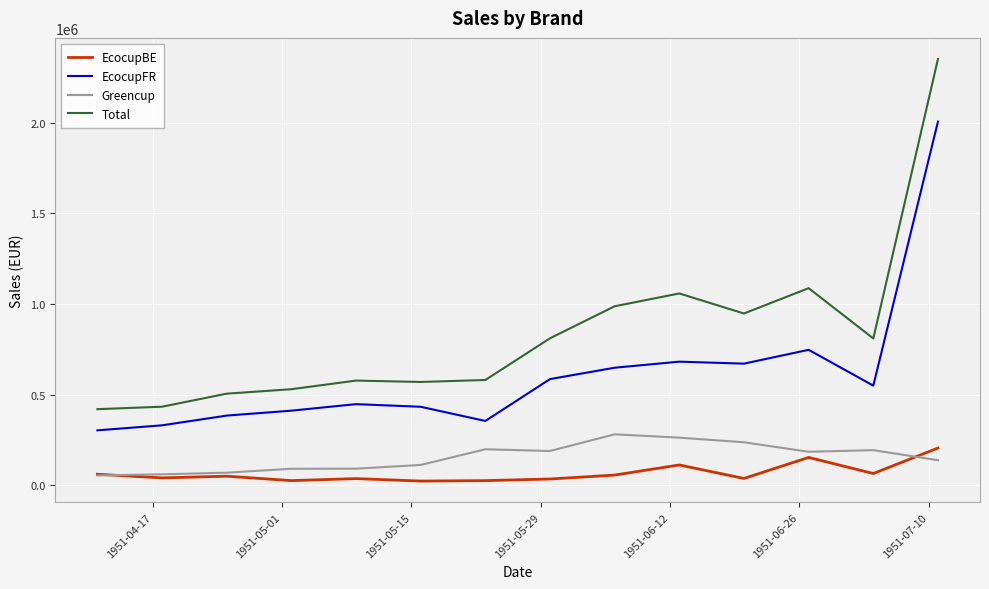

What is the maximum value shown in the chart?

2351992.9